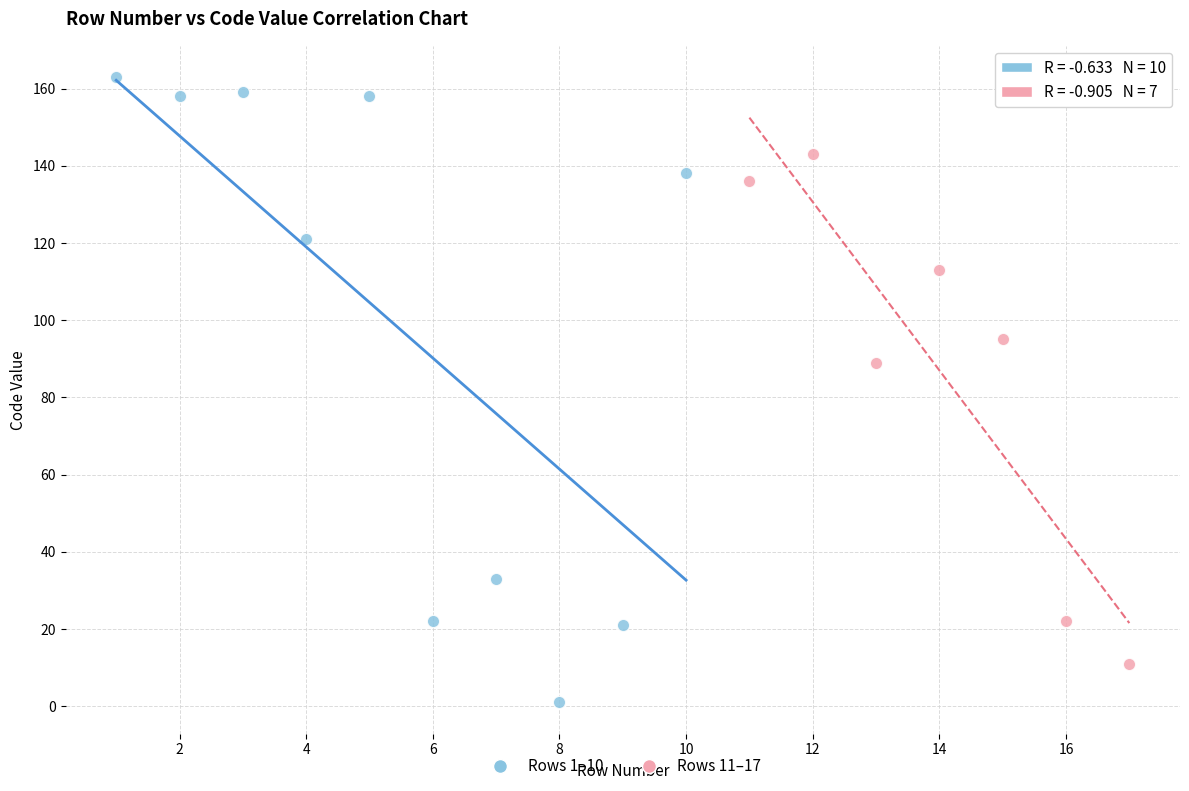

Which series has the largest Y range (max minus min)?

Rows 1–10